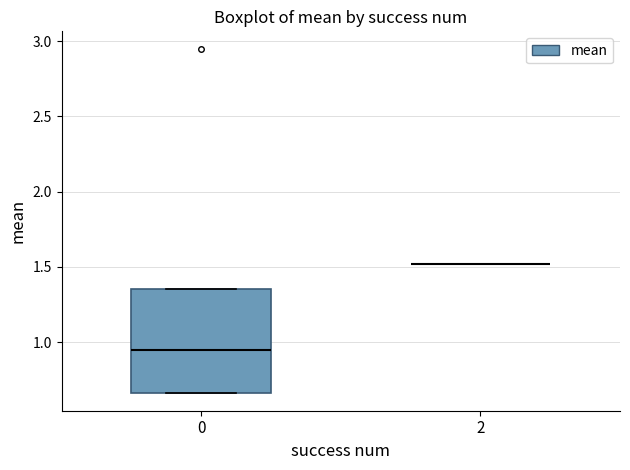

Which box is the tallest, from its lower edge to its upper edge?

0